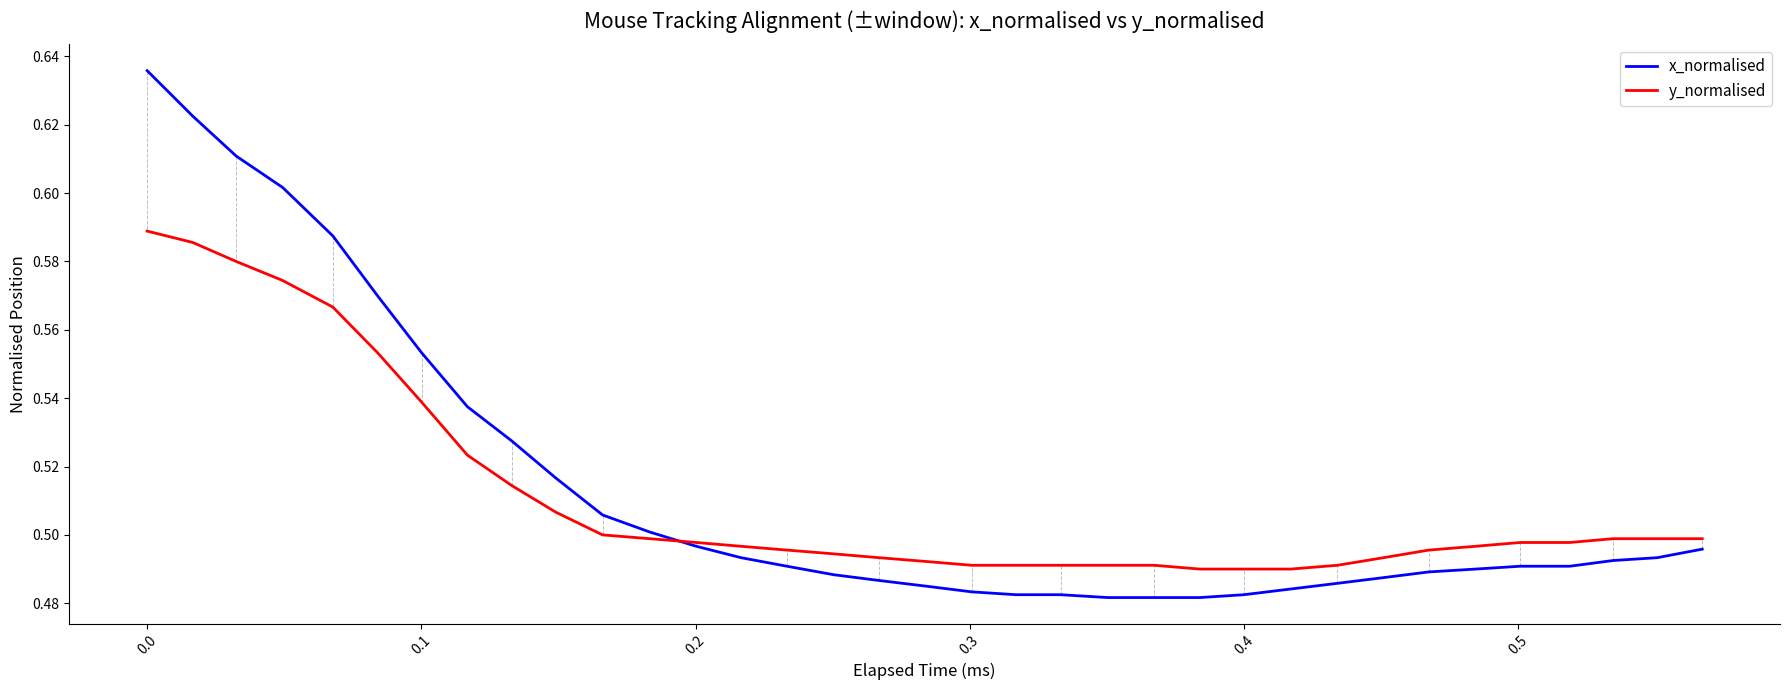

What are all the series names shown in the legend?

x_normalised, y_normalised